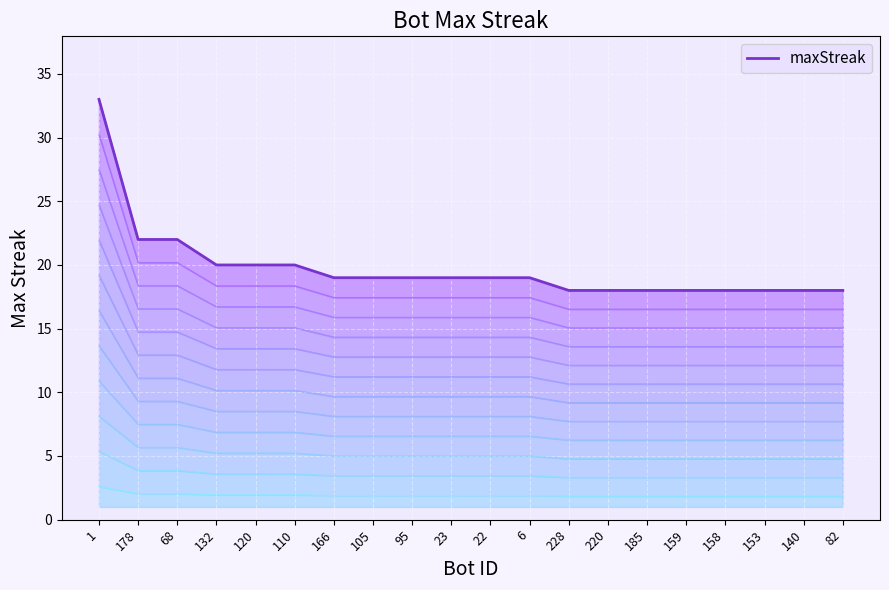

How many lines are shown in the chart?

1